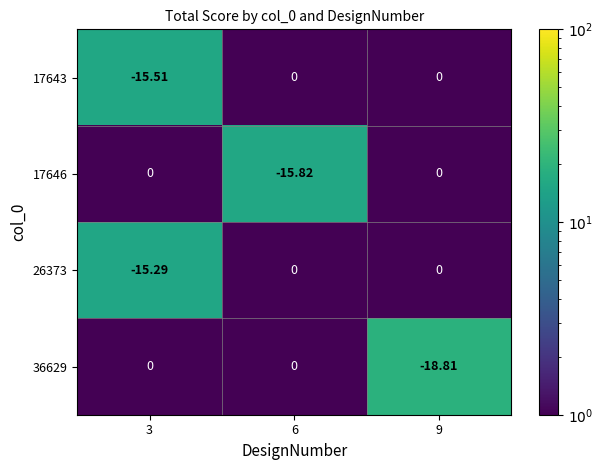

At which category does the chart reach its minimum across all series?

9